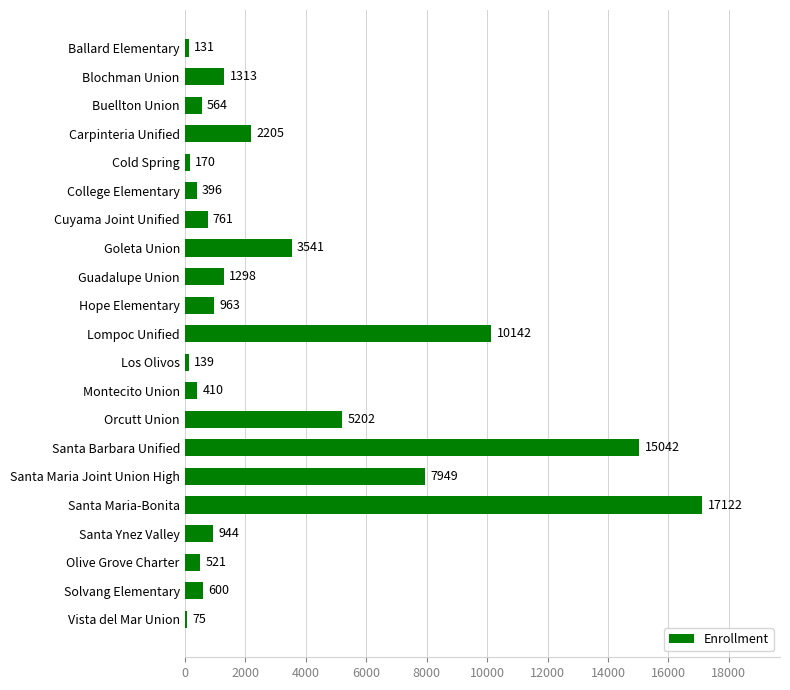

Is it true that the value at Cuyama Joint Unified is 761?

True